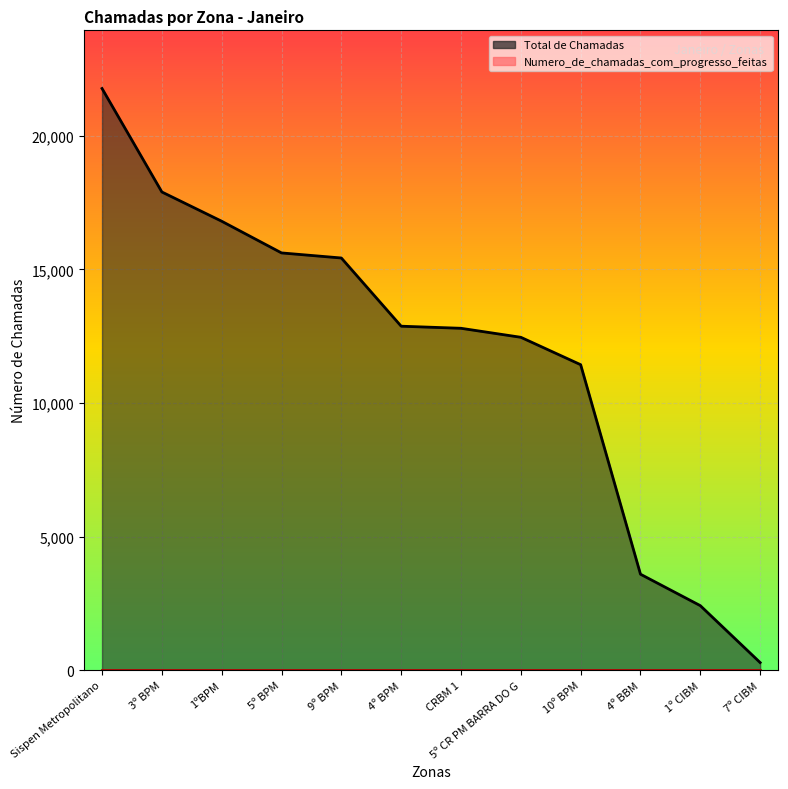

How many lines are shown in the chart?

1